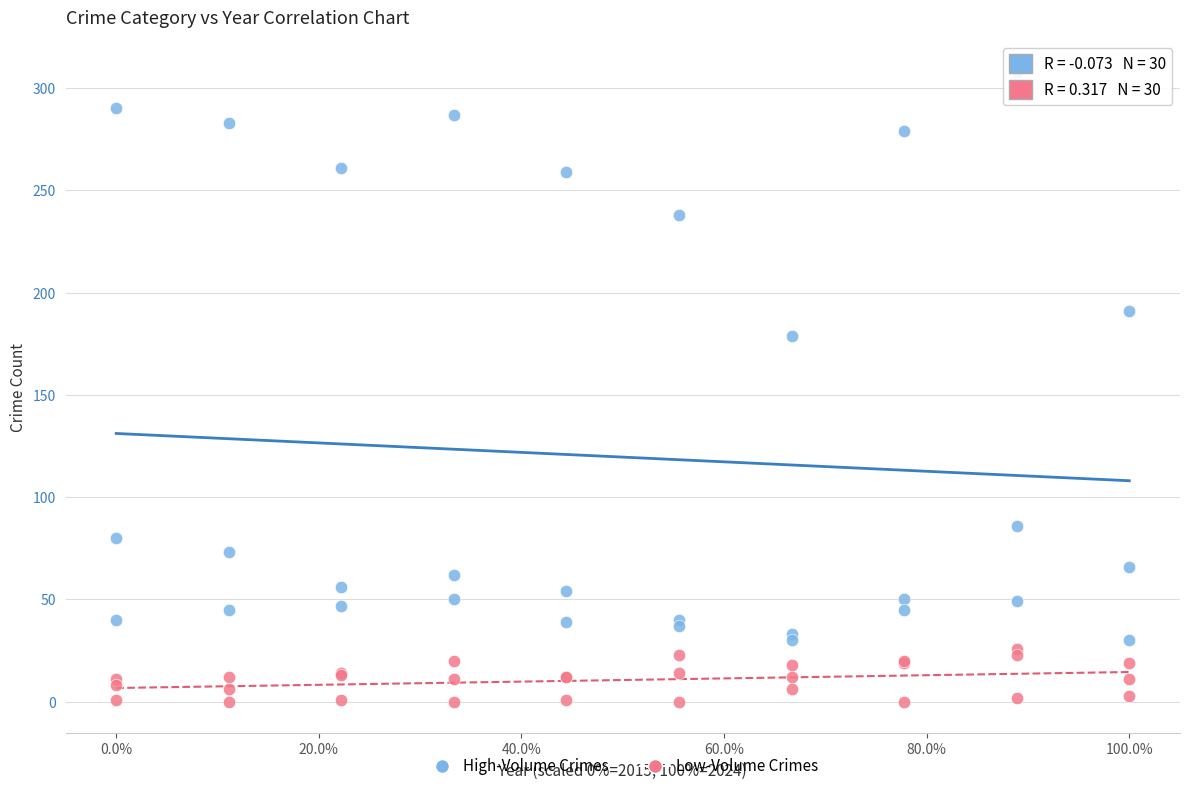

Across all series, what Y value is closest to 154?

179